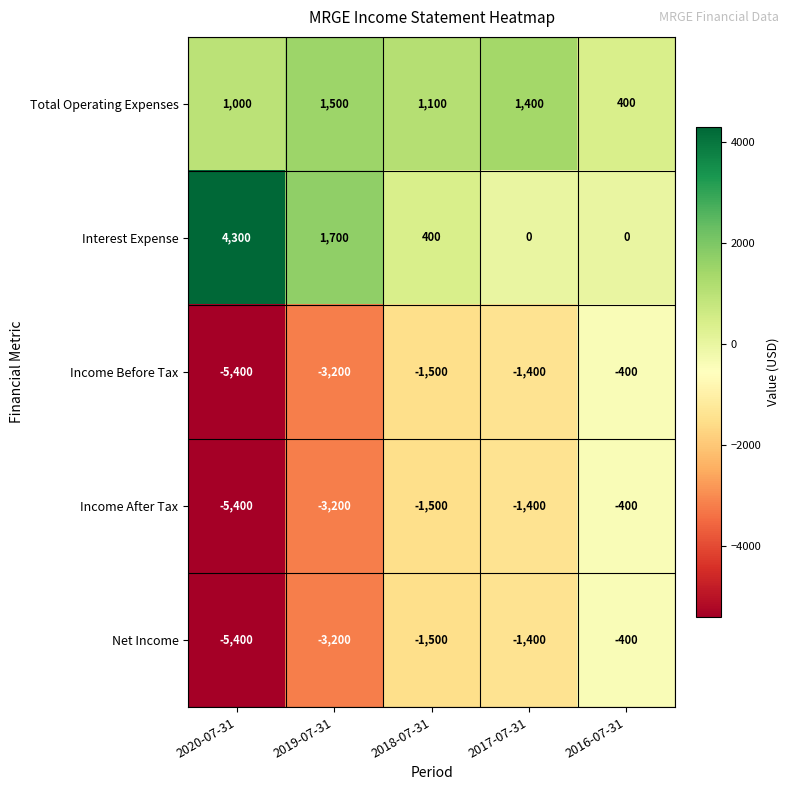

Reading right to left, transcribe all the data shown in this chart.

Total Operating Expenses: 2016-07-31=400	2017-07-31=1400	2018-07-31=1100	2019-07-31=1500	2020-07-31=1000
Interest Expense: 2016-07-31=0	2017-07-31=0	2018-07-31=400	2019-07-31=1700	2020-07-31=4300
Income Before Tax: 2016-07-31=-400	2017-07-31=-1400	2018-07-31=-1500	2019-07-31=-3200	2020-07-31=-5400
Income After Tax: 2016-07-31=-400	2017-07-31=-1400	2018-07-31=-1500	2019-07-31=-3200	2020-07-31=-5400
Net Income: 2016-07-31=-400	2017-07-31=-1400	2018-07-31=-1500	2019-07-31=-3200	2020-07-31=-5400